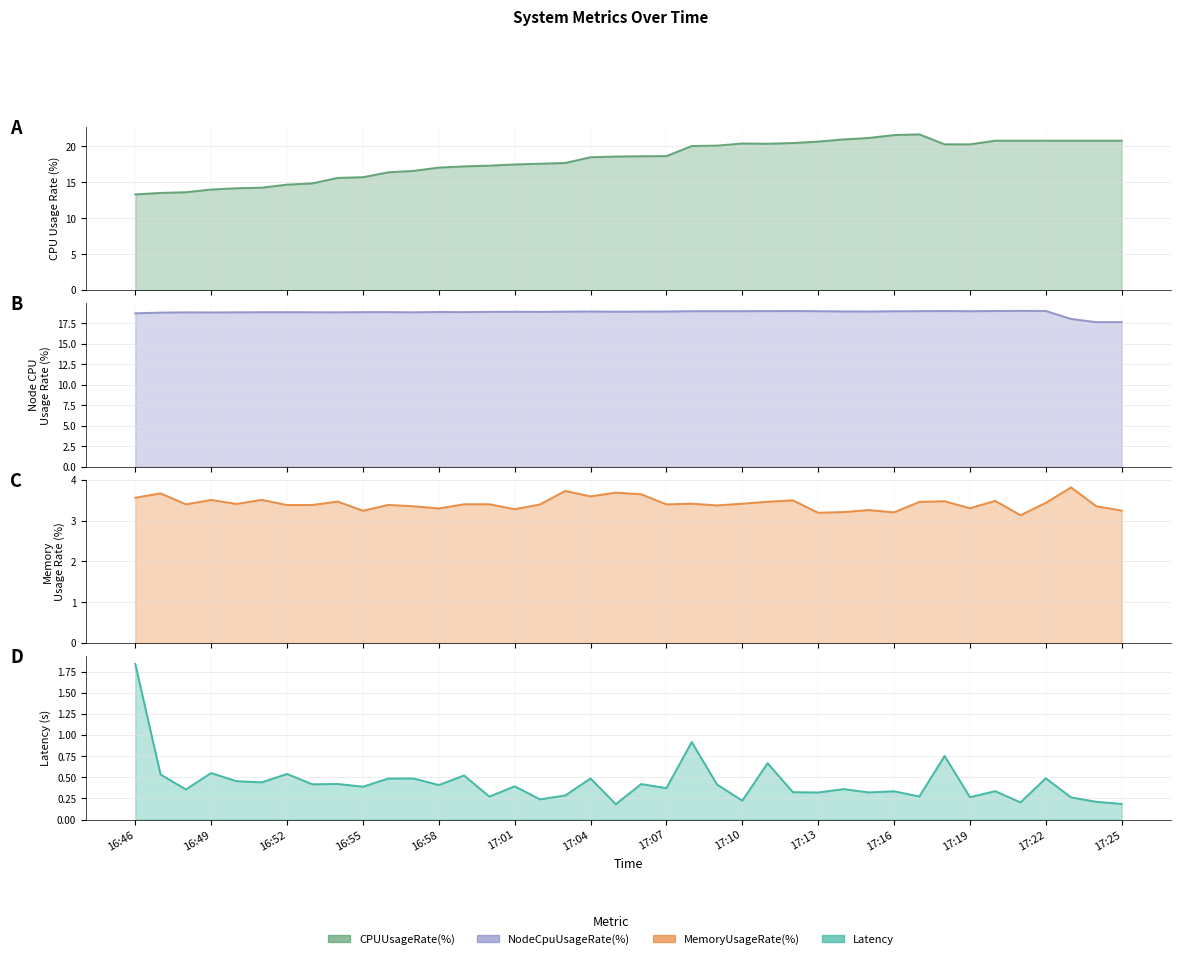

Where is the first local minimum for MemoryUsageRate(%)?

16:48